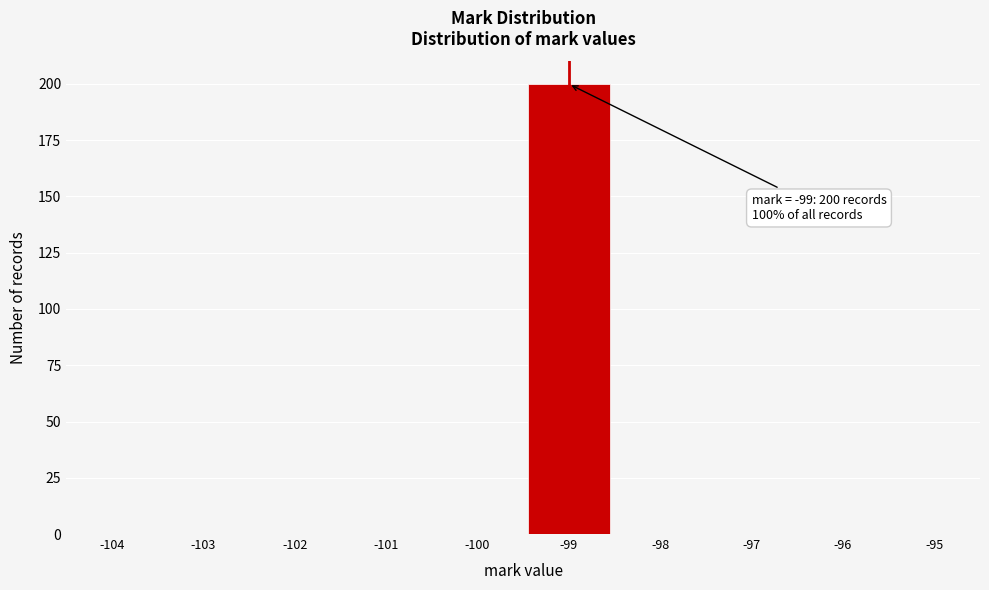

Over which range of the x-axis is the bar tallest?

-99.5 to -98.5